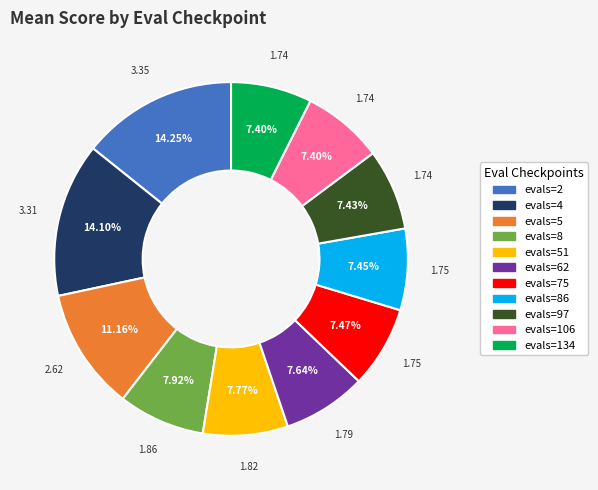

Is there any slice that represents more than half of the pie?

No